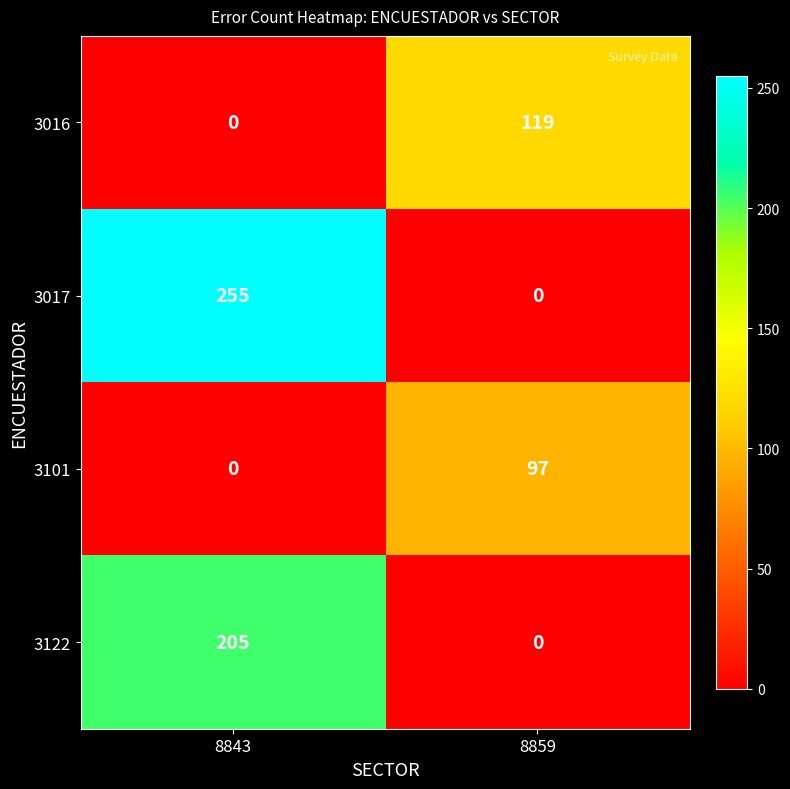

What is the sum of the 3101 values at 8843 and 8859?

97